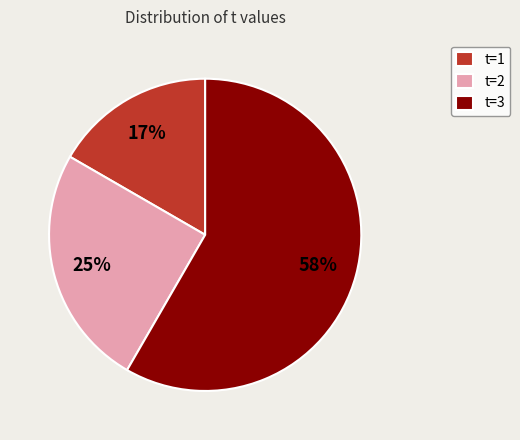

To the nearest percent, what percentage of the pie is t=3?

58%